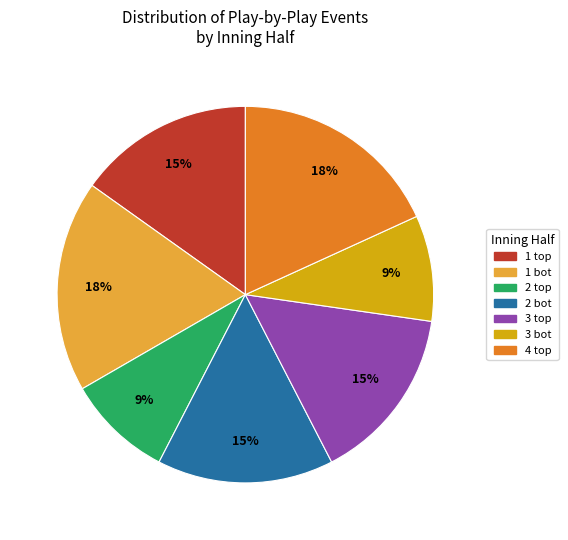

To the nearest percent, what is the average slice percentage?

14%